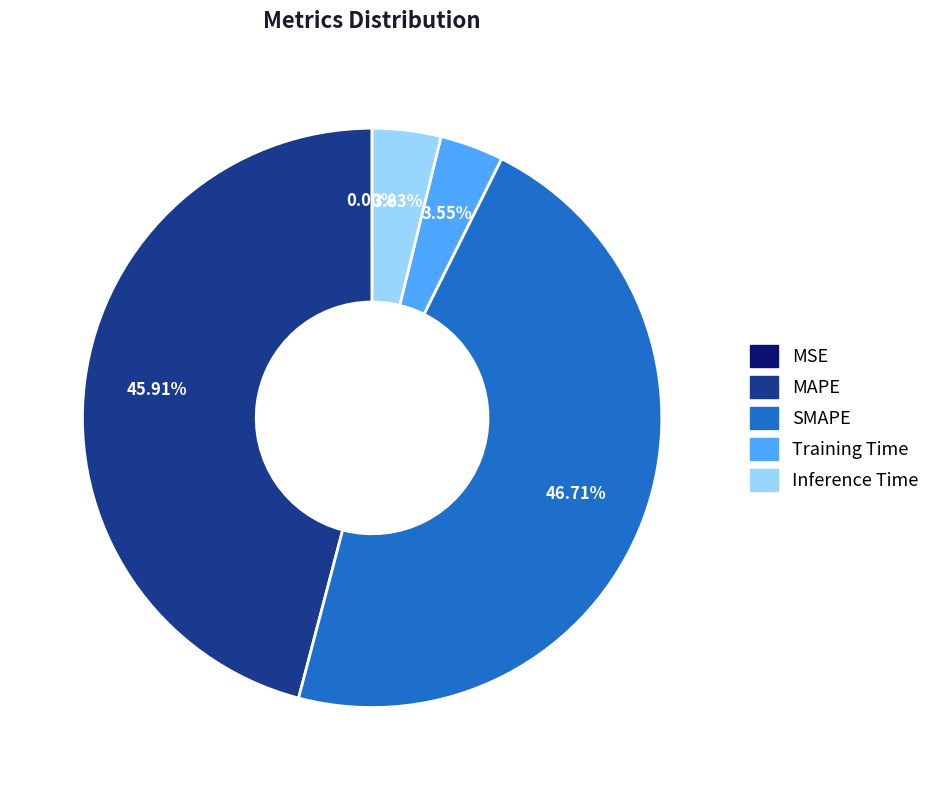

What portion of the pie excludes SMAPE?

53.3%